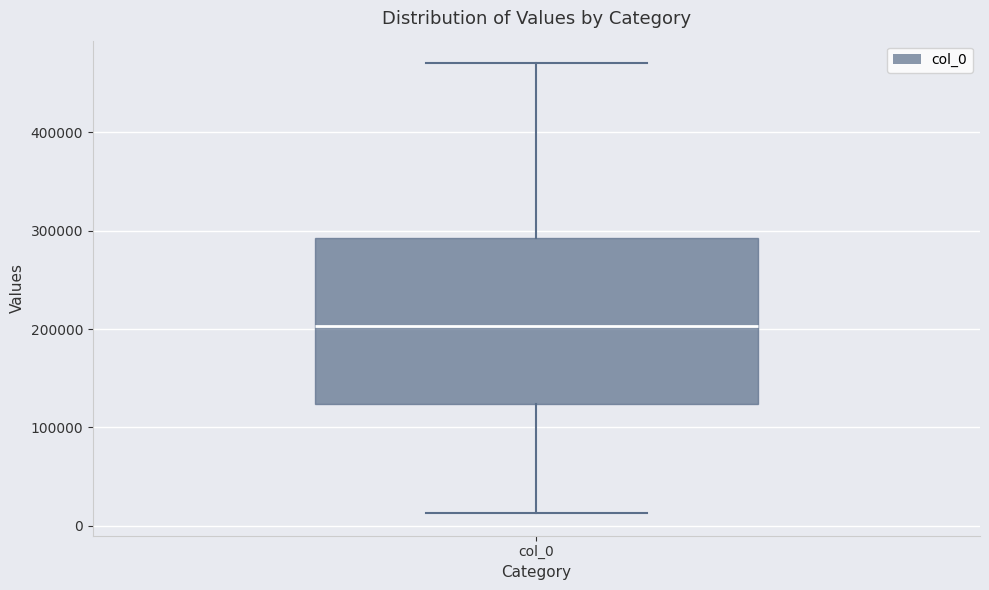

Transcribe this box plot: give where the median line is, the range the box spans, and where the two whiskers end, as read against the y-axis. The values are not printed on the chart, so give them approximately, as read against the axis.

median 200000, box 120000 to 290000, whiskers 10000 to 470000